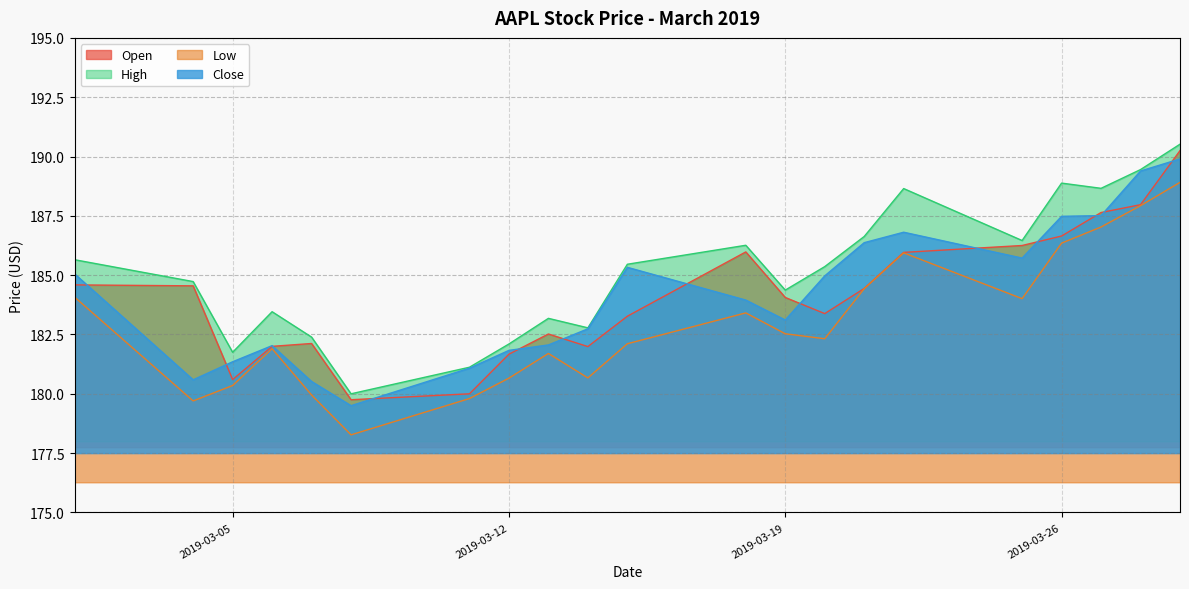

Rank the categories by Low value from lowest to highest.

2019-03-08, 2019-03-04, 2019-03-11, 2019-03-07, 2019-03-05, 2019-03-12, 2019-03-14, 2019-03-13, 2019-03-06, 2019-03-15, 2019-03-20, 2019-03-19, 2019-03-18, 2019-03-25, 2019-03-01, 2019-03-21, 2019-03-22, 2019-03-26, 2019-03-27, 2019-03-28, 2019-03-29